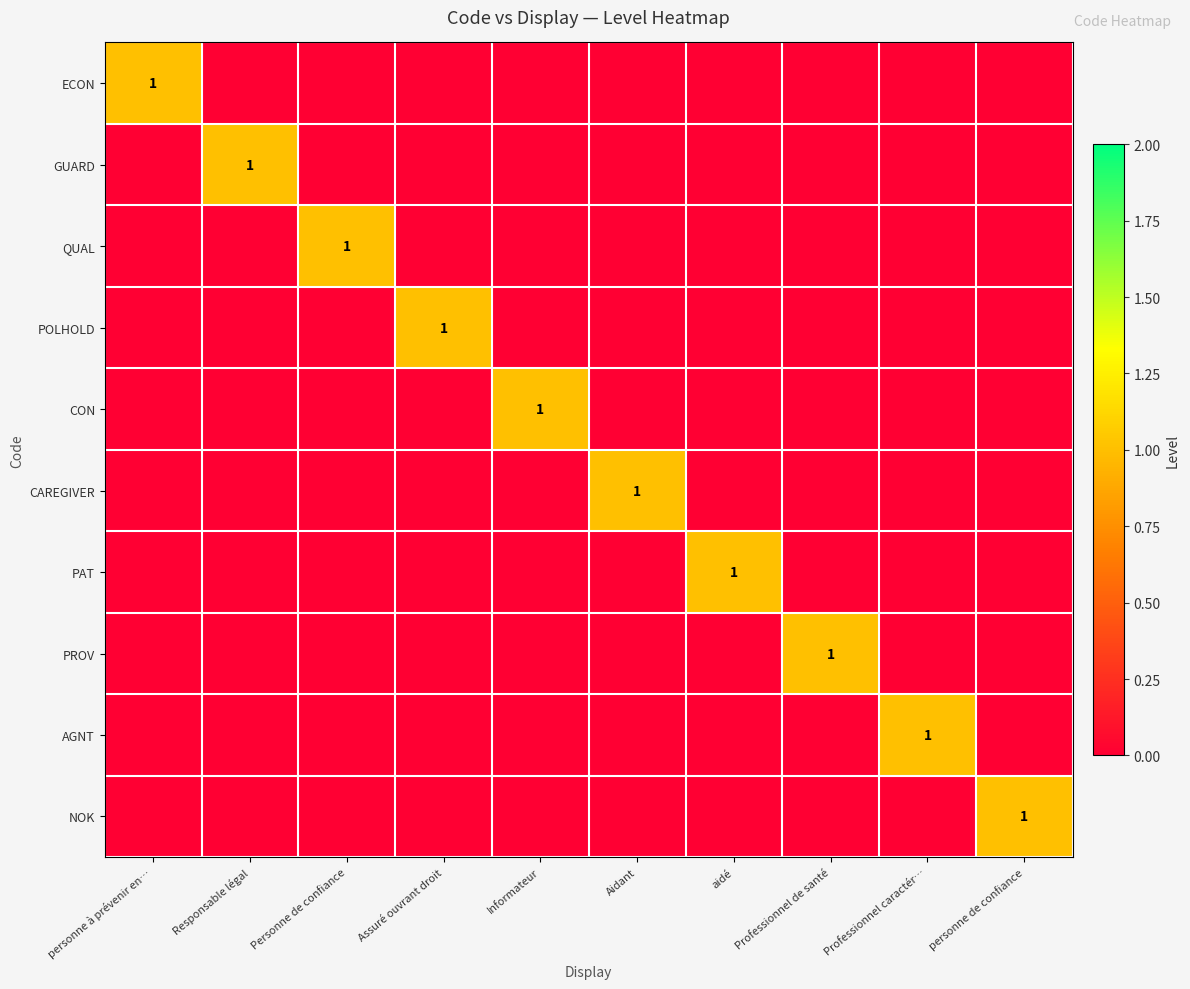

The value of NOK at personne de confiance is 1. True or false?

True